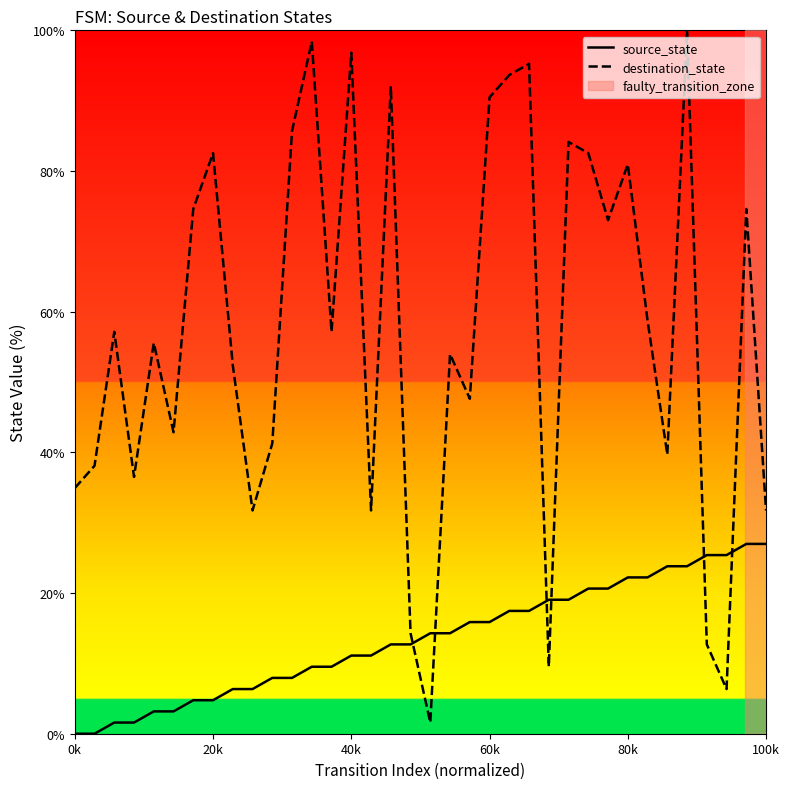

What is the greatest value displayed?

100.0